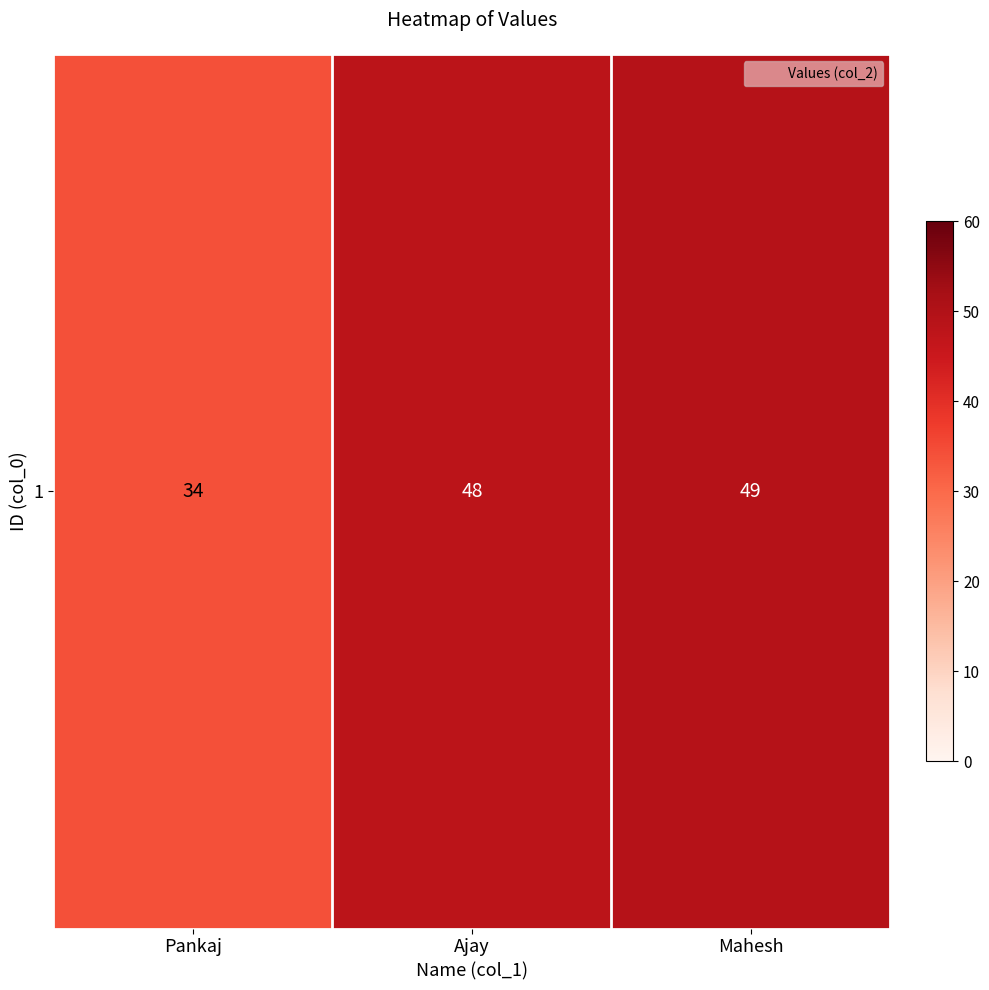

List the labels in order of value, largest first.

Mahesh, Ajay, Pankaj